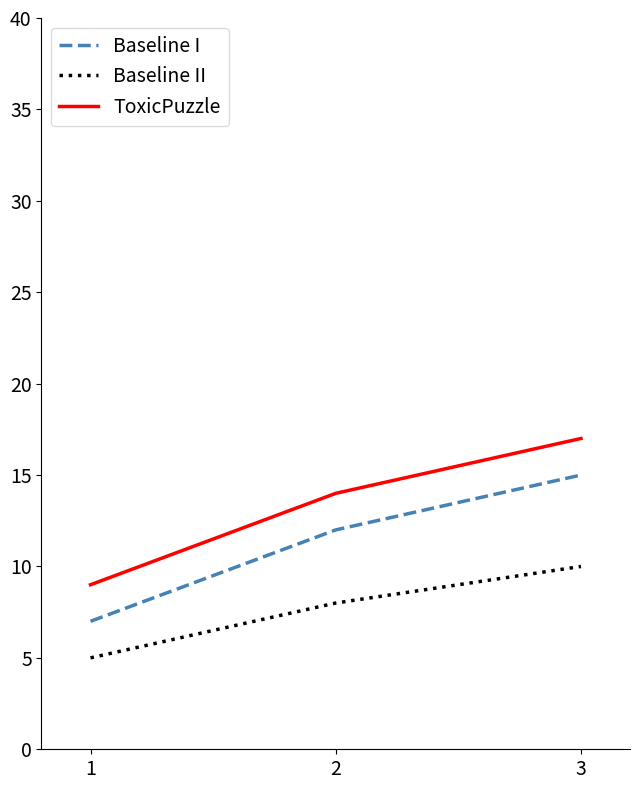

Rank the series by their average value, from lowest to highest.

Baseline II, Baseline I, ToxicPuzzle